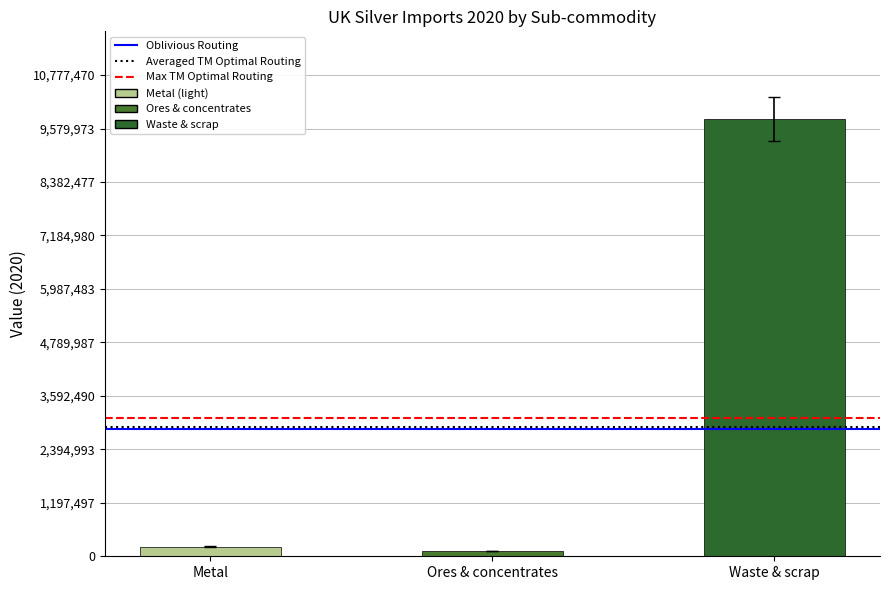

What position from the left is Ores & concentrates?

2